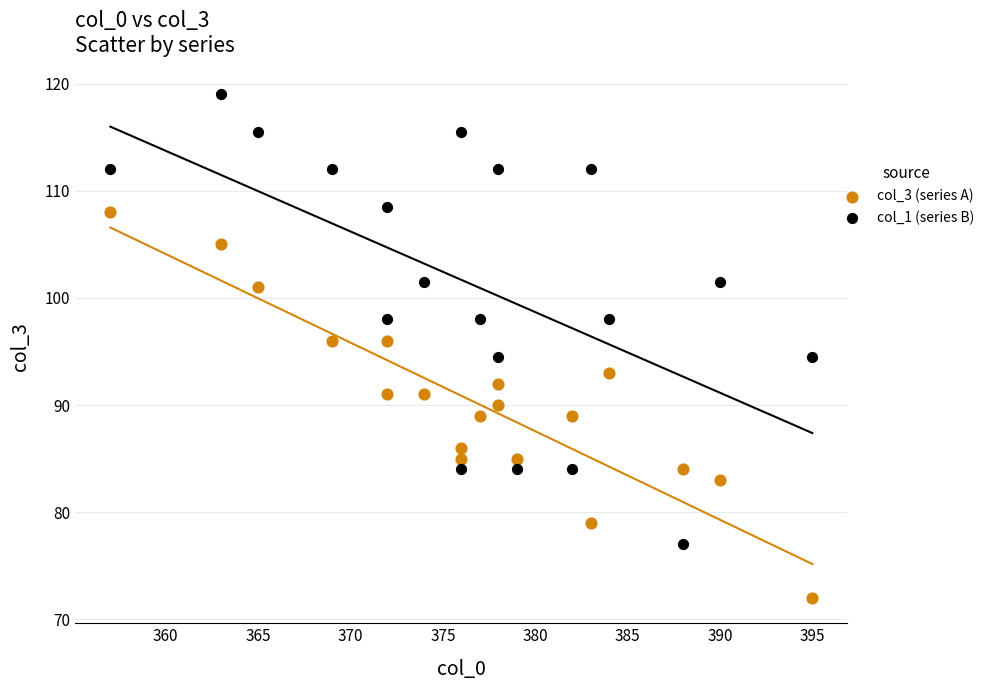

Which series contains the highest Y value?

col_1 (series B)